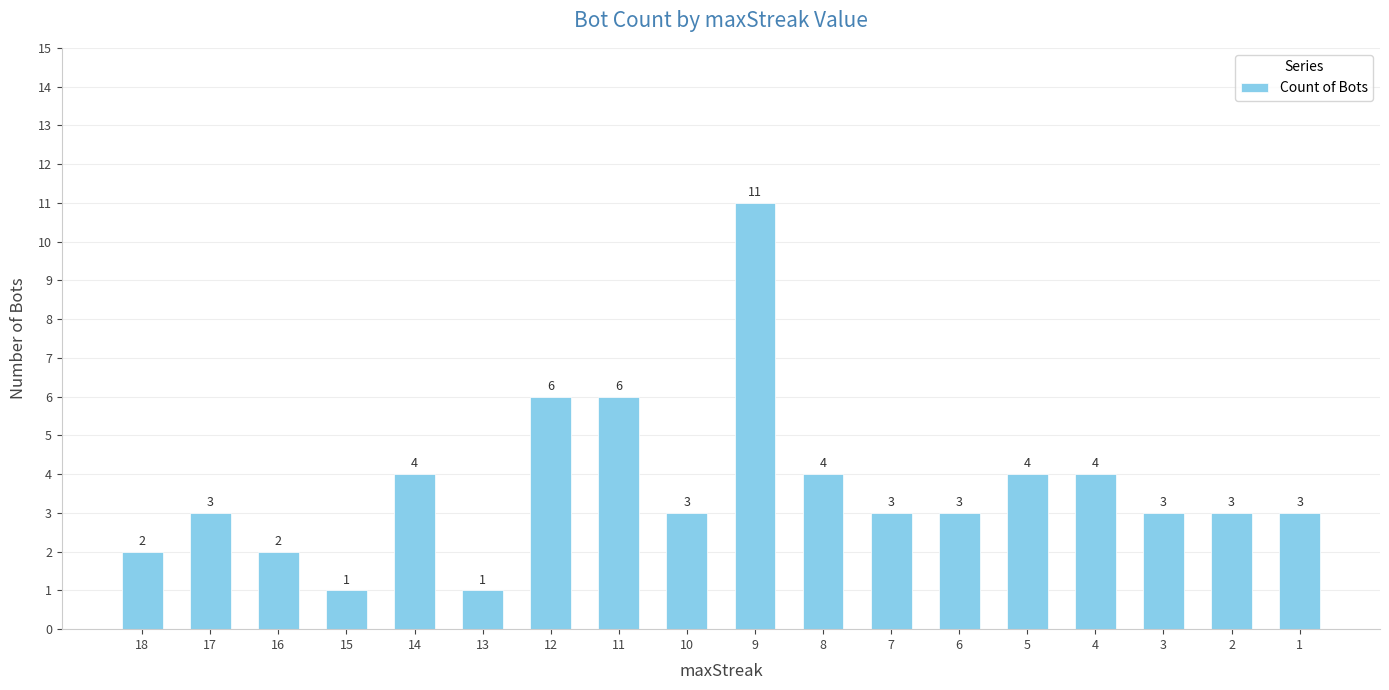

Are the bars horizontal?

No